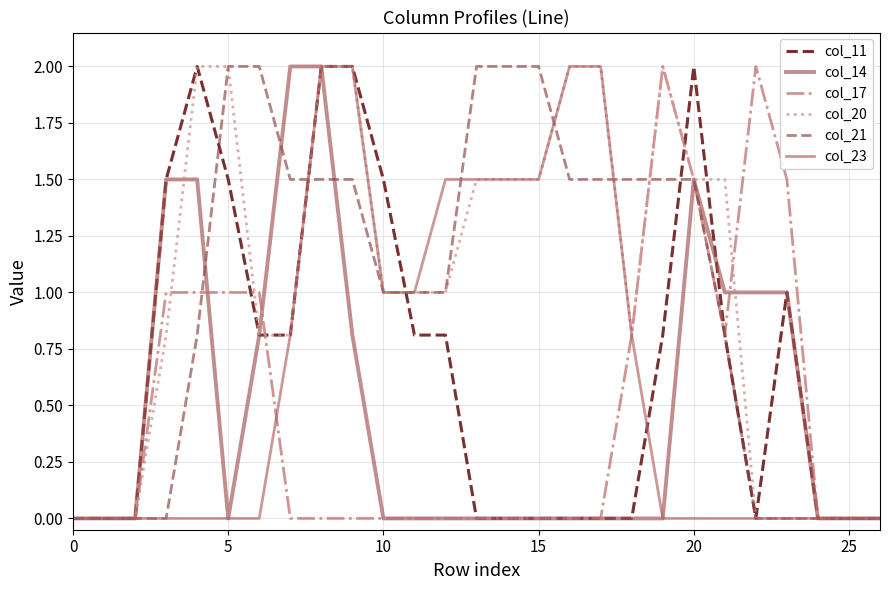

Where is the first local minimum for col_17?

21